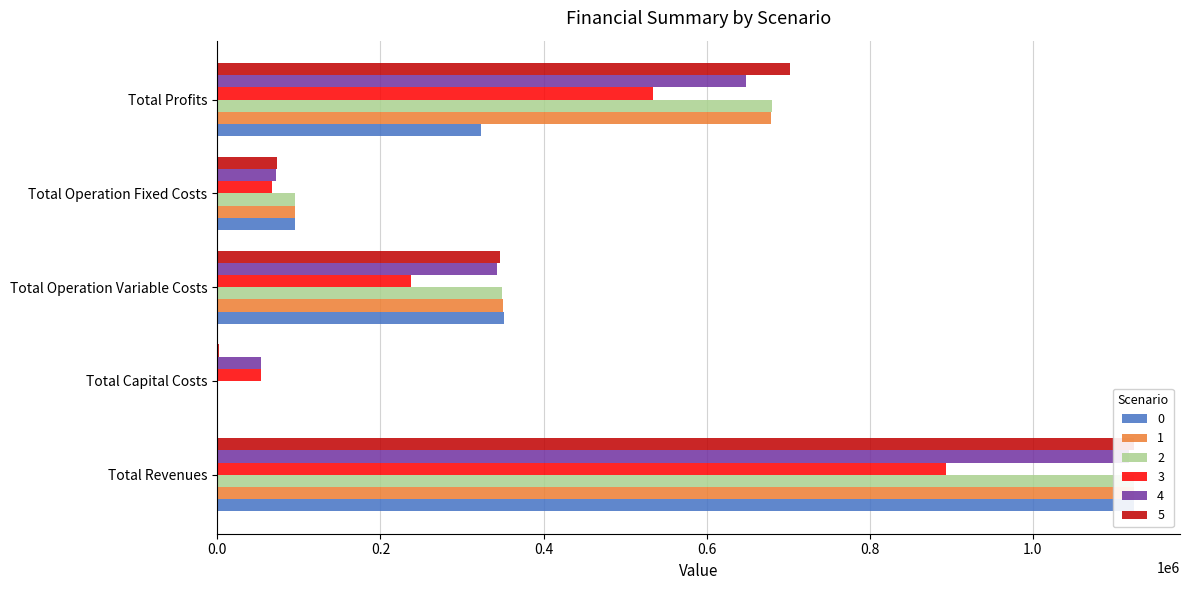

What is the sum of all 3 values?

1785804.1